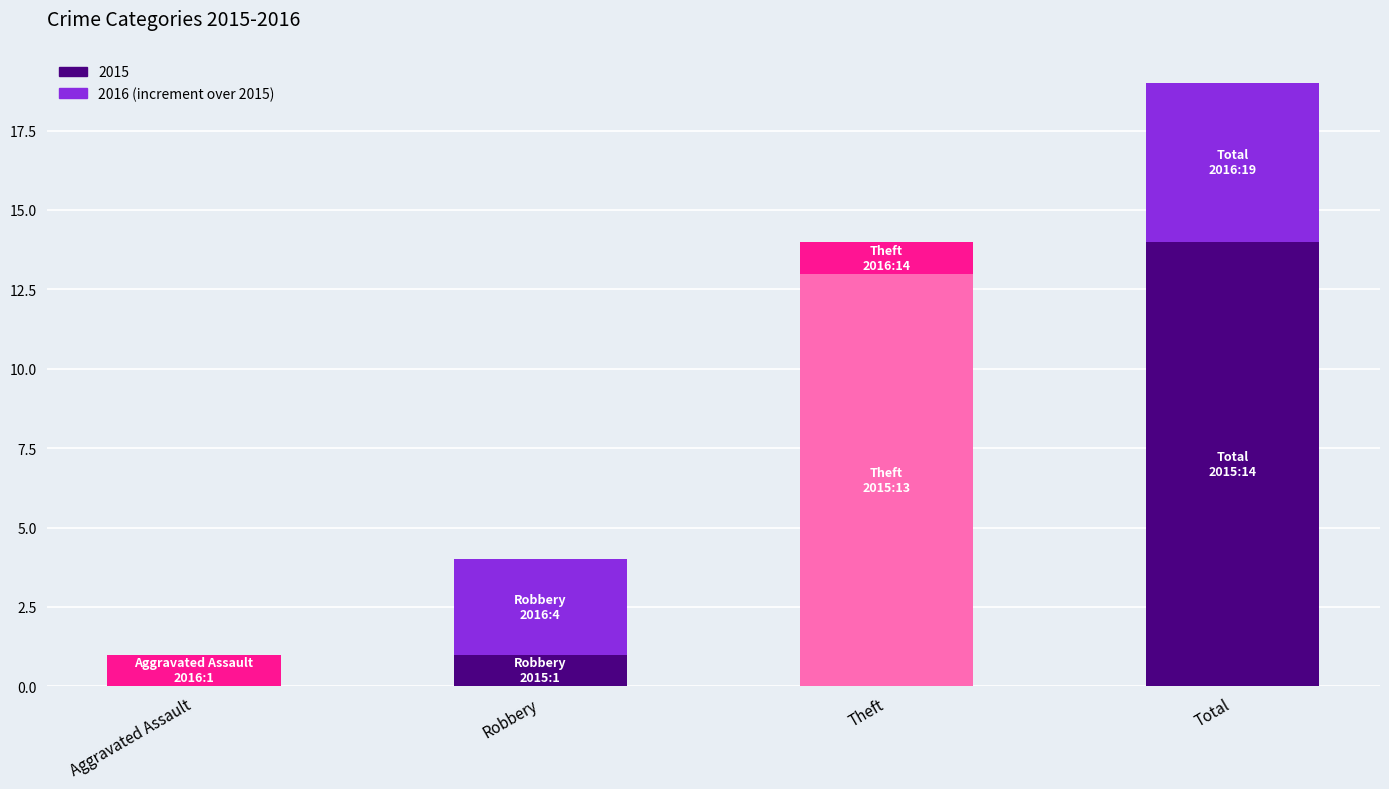

What is the difference between the 2016 values at Theft and Total?

5